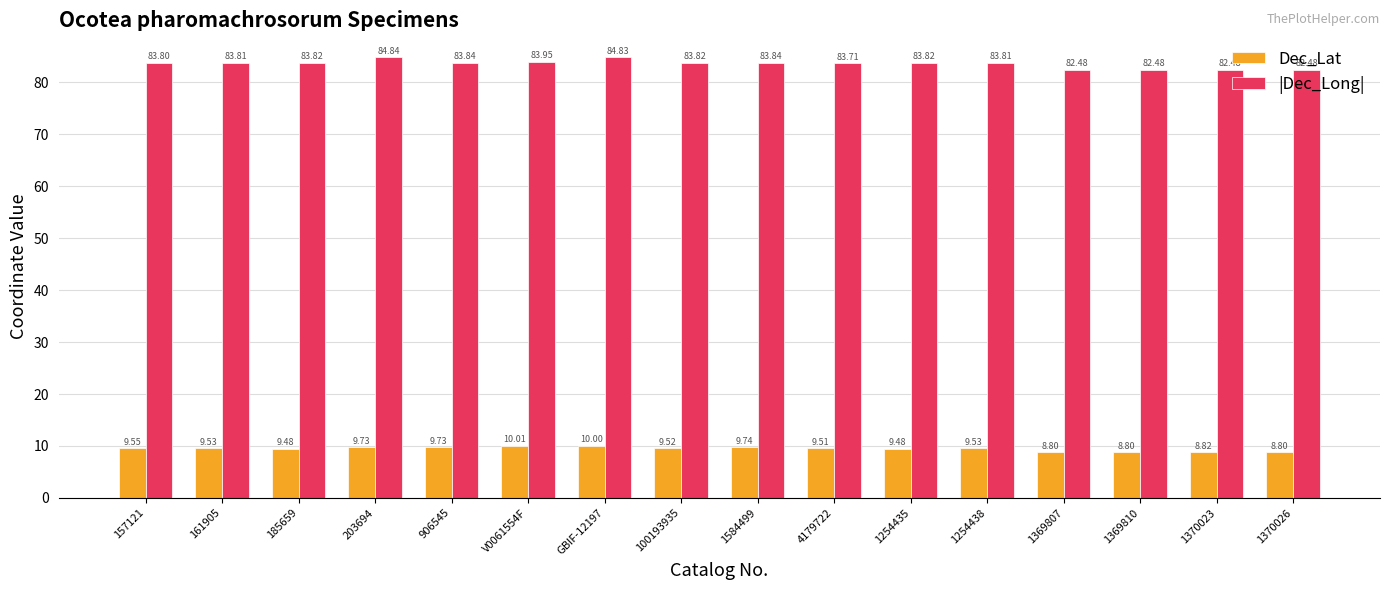

What is the value of the |Dec_Long| bar at the 3rd from the left?

83.8